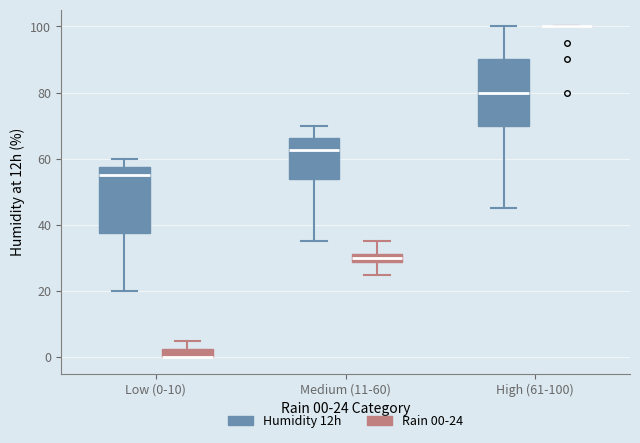

Where does the median line of the box for Low (0-10) (Humidity 12h) sit on the y-axis? The values are not printed on the chart, so give them approximately, as read against the axis.

56